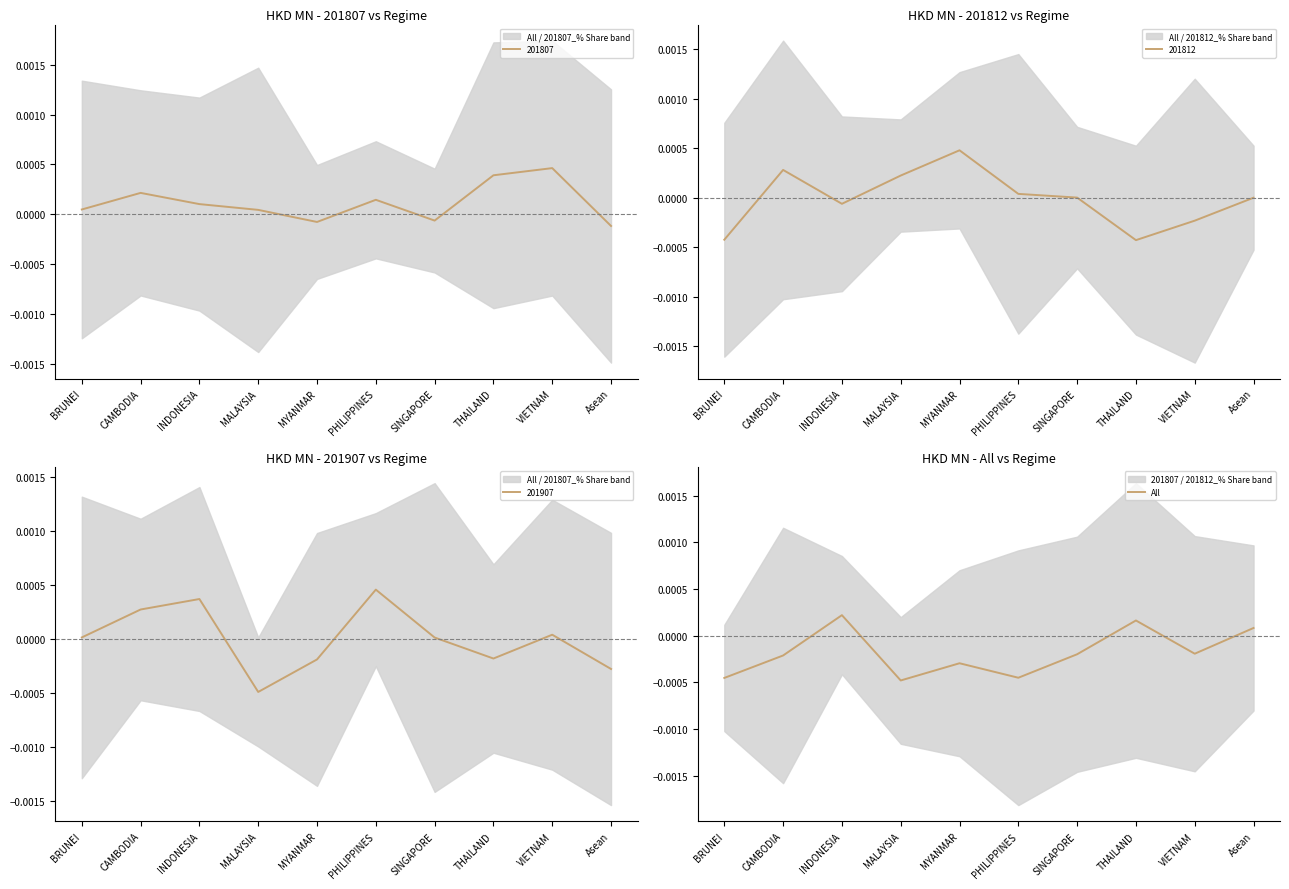

True or false: the data has more than 1 interior local peaks.

True